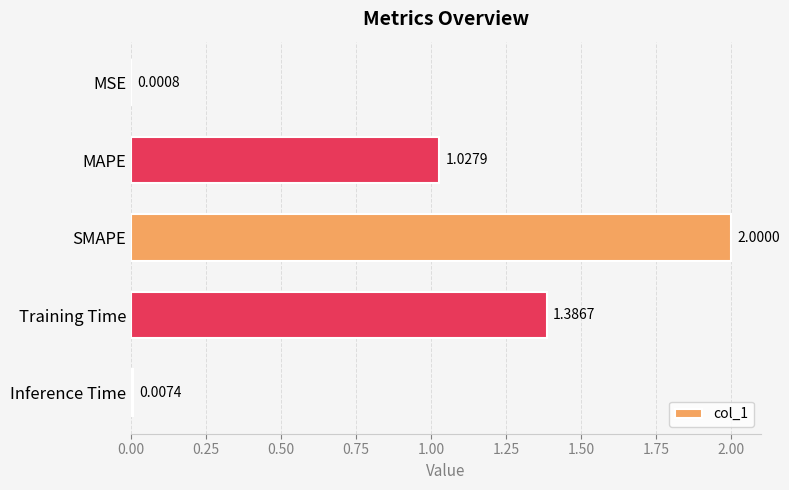

Approximately how many times larger is the value at Training Time compared to MAPE?

1.3